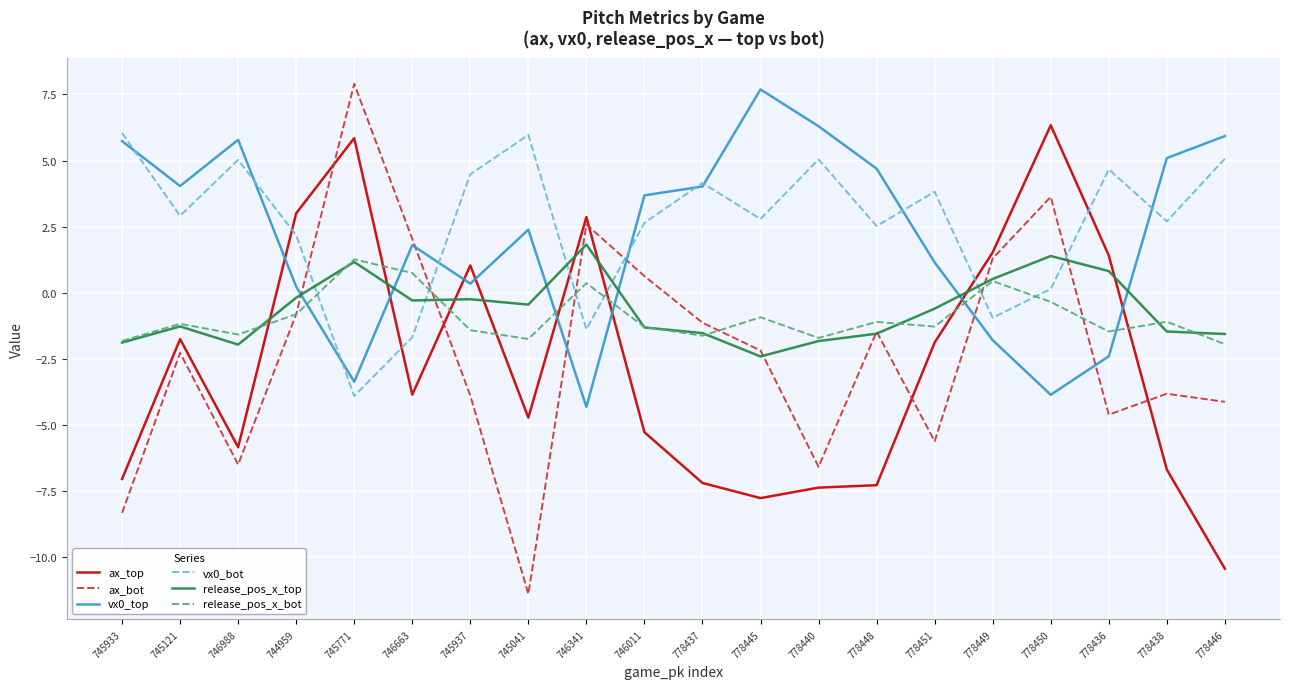

Rank the series by their maximum value, from lowest to highest.

release_pos_x_bot, release_pos_x_top, vx0_bot, ax_top, vx0_top, ax_bot